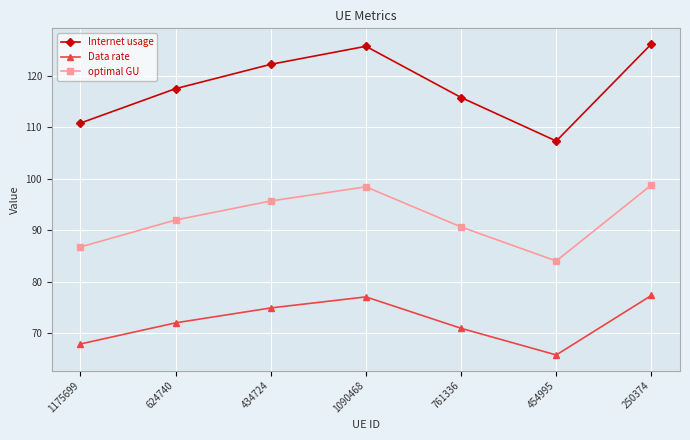

What is the difference between the optimal GU values at 1090468 and 761336?

7.8